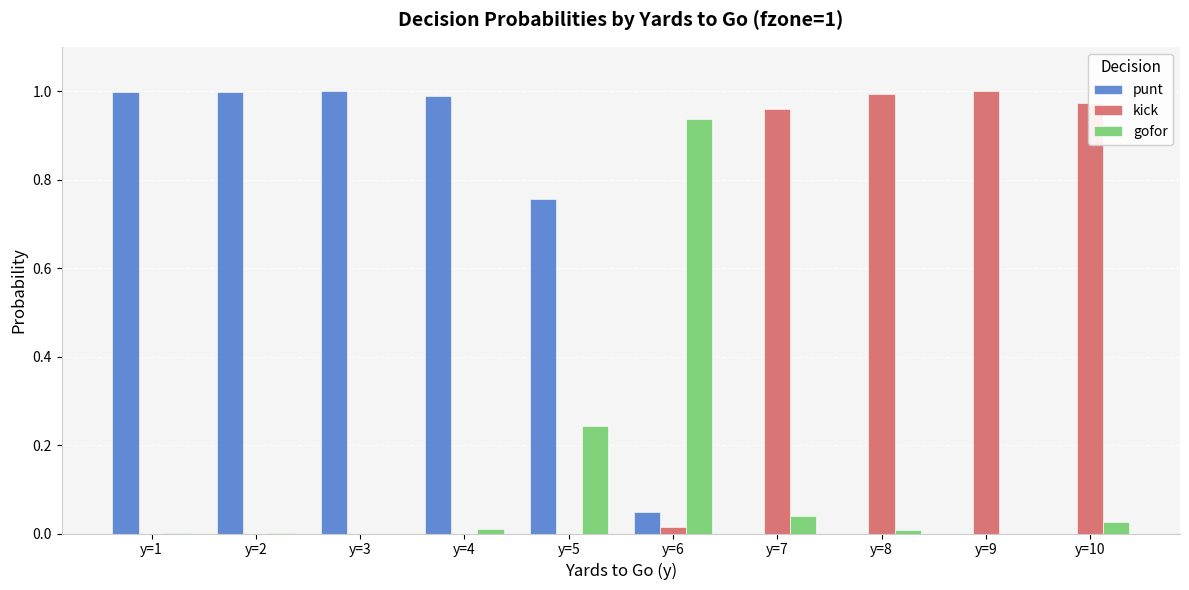

The gofor series shows 0.0 at y=4. True or false?

True